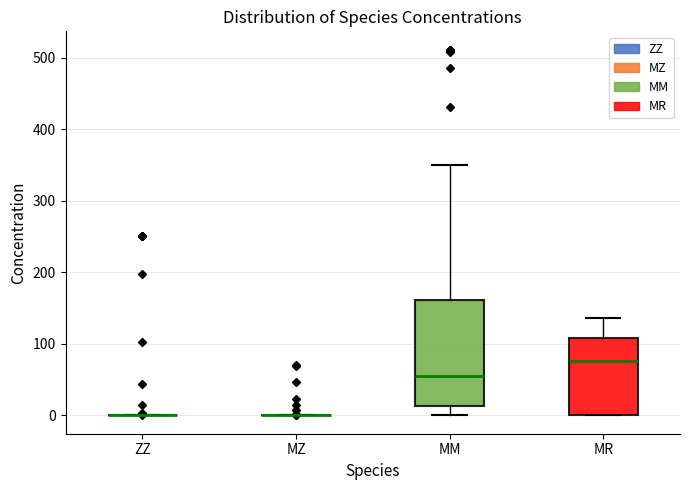

Comparing the boxes themselves (not the whiskers), which one is the tallest?

MM